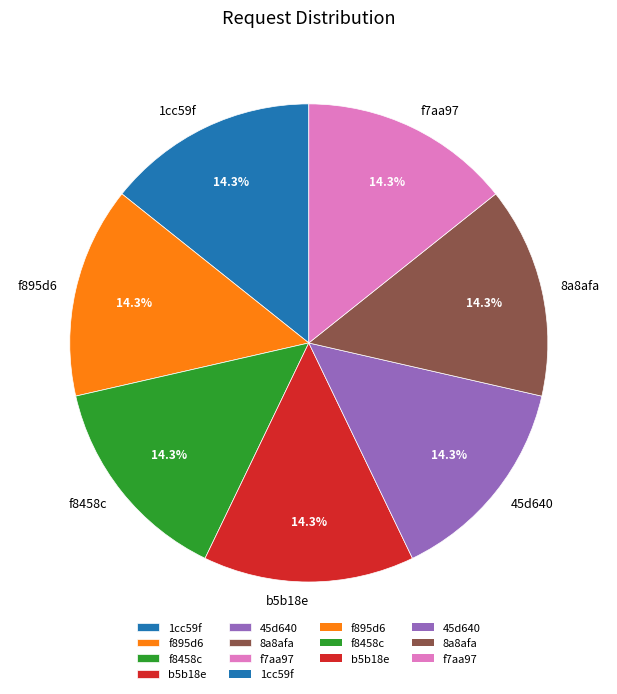

To the nearest percent, what portion does b5b18e represent?

14%